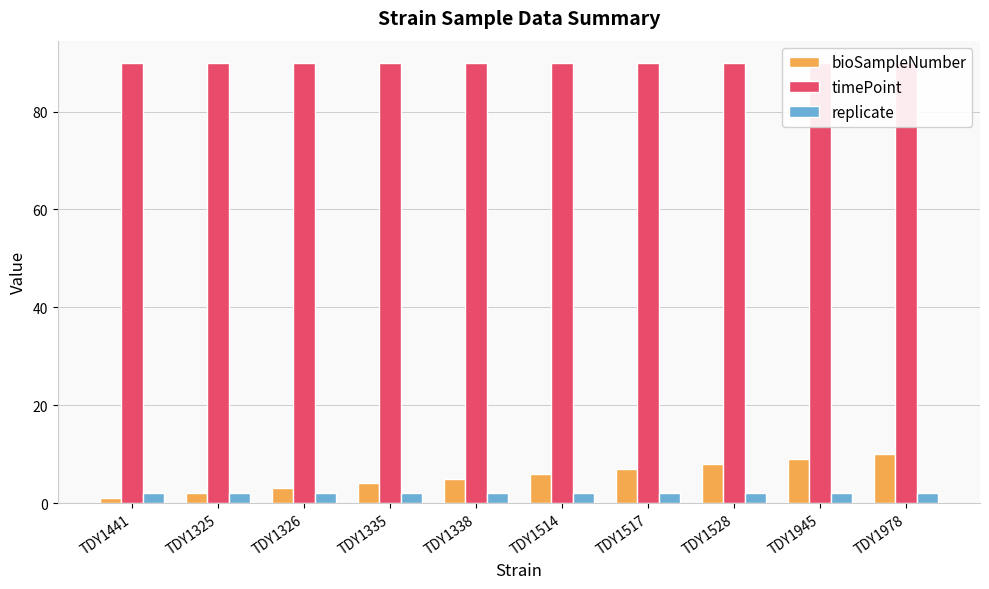

Which series has the largest range (max minus min)?

bioSampleNumber